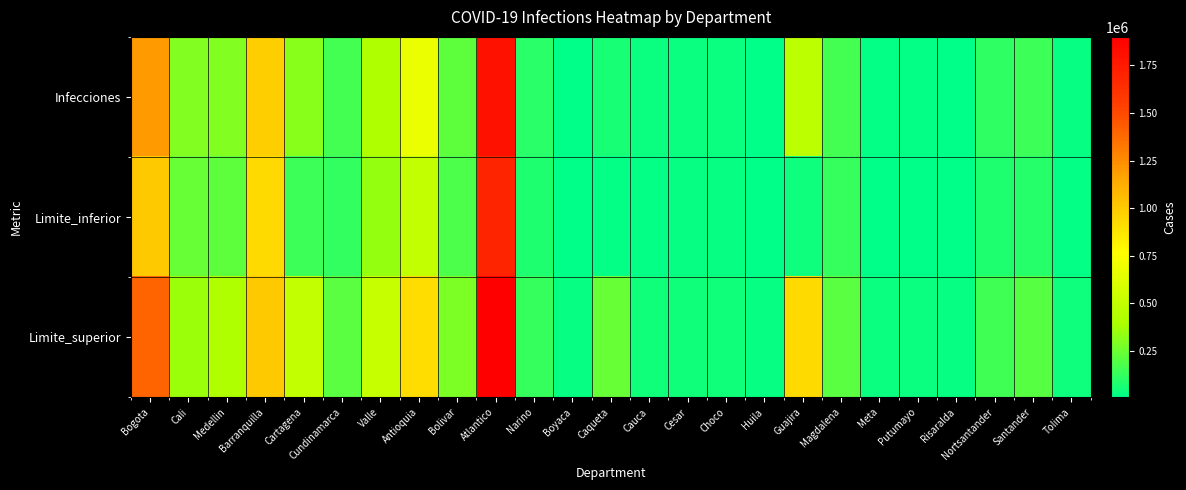

Reading left to right, transcribe all the data shown in this chart.

Infecciones: Bogota=1200000	Cali=300000	Medellin=300000	Barranquilla=980000	Cartagena=310000	Cundinamarca=160000	Valle=420000	Antioquia=680000	Bolivar=220000	Atlantico=1800000	Narino=100000	Boyaca=13000	Caqueta=60000	Cauca=31000	Cesar=31000	Choco=33000	Huila=11000	Guajira=470000	Magdalena=160000	Meta=20000	Putumayo=18000	Risaralda=12000	Nortsantander=110000	Santander=140000	Tolima=25000
Limite_inferior: Bogota=1000000	Cali=240000	Medellin=220000	Barranquilla=930000	Cartagena=140000	Cundinamarca=120000	Valle=340000	Antioquia=500000	Bolivar=180000	Atlantico=1700000	Narino=79000	Boyaca=7300	Caqueta=18000	Cauca=20000	Cesar=21000	Choco=25000	Huila=5700	Guajira=38000	Magdalena=130000	Meta=11000	Putumayo=10000	Risaralda=6700	Nortsantander=78000	Santander=88000	Tolima=16000
Limite_superior: Bogota=1400000	Cali=360000	Medellin=420000	Barranquilla=1000000	Cartagena=500000	Cundinamarca=210000	Valle=510000	Antioquia=910000	Bolivar=280000	Atlantico=1900000	Narino=130000	Boyaca=23000	Caqueta=240000	Cauca=46000	Cesar=45000	Choco=44000	Huila=22000	Guajira=930000	Magdalena=210000	Meta=34000	Putumayo=29000	Risaralda=21000	Nortsantander=150000	Santander=200000	Tolima=38000